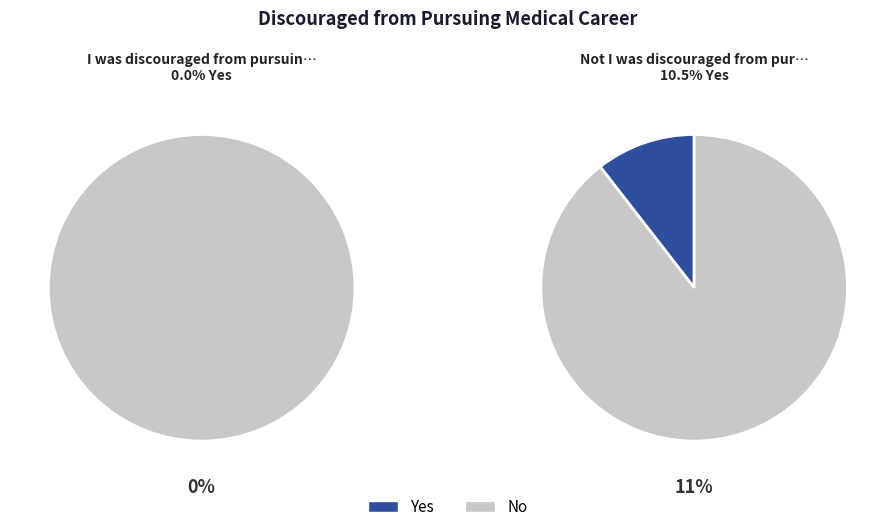

Which series has the widest spread of values?

No